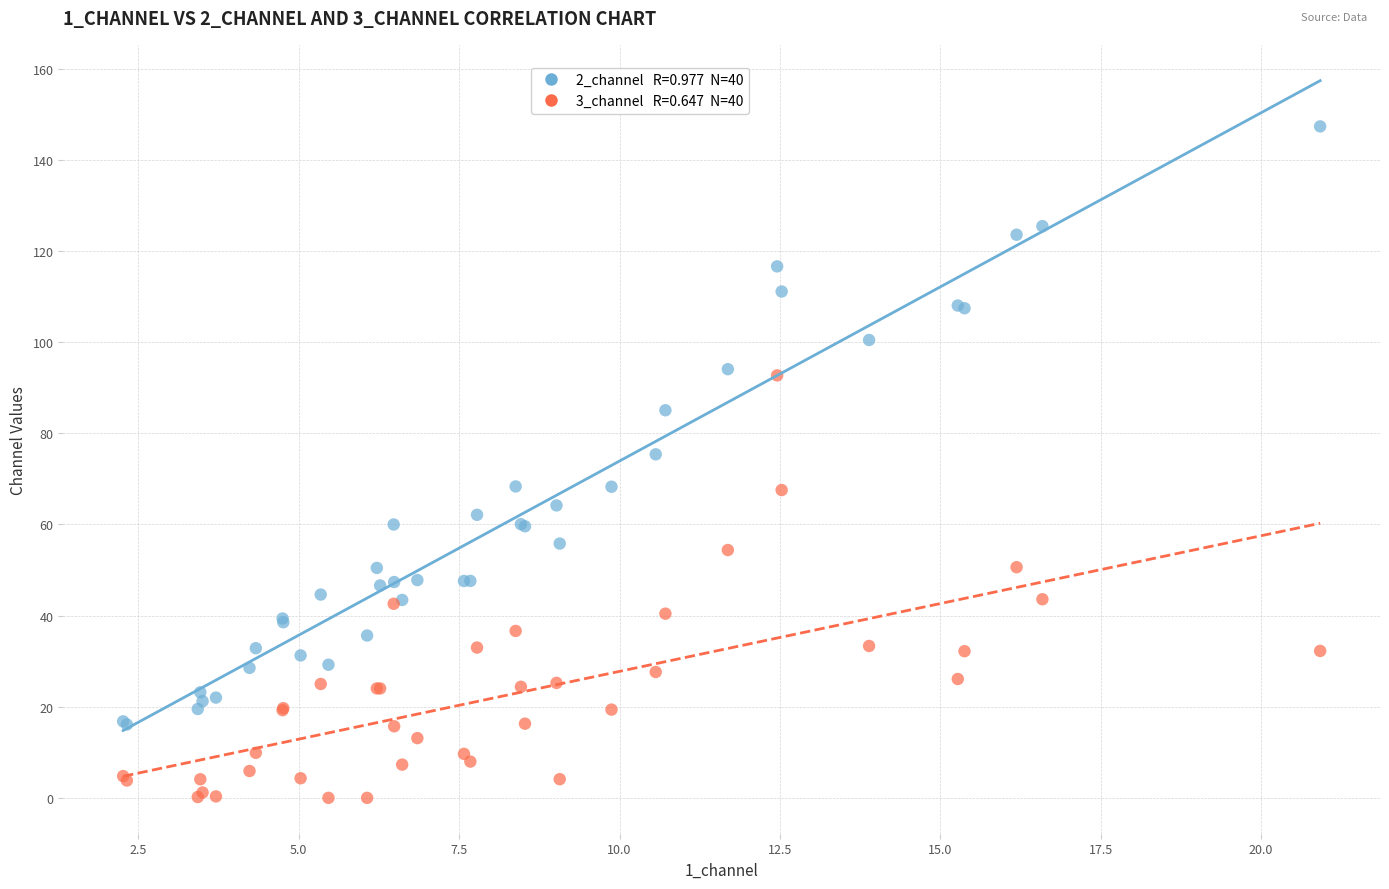

Across all series, what Y value is closest to 73?

75.4